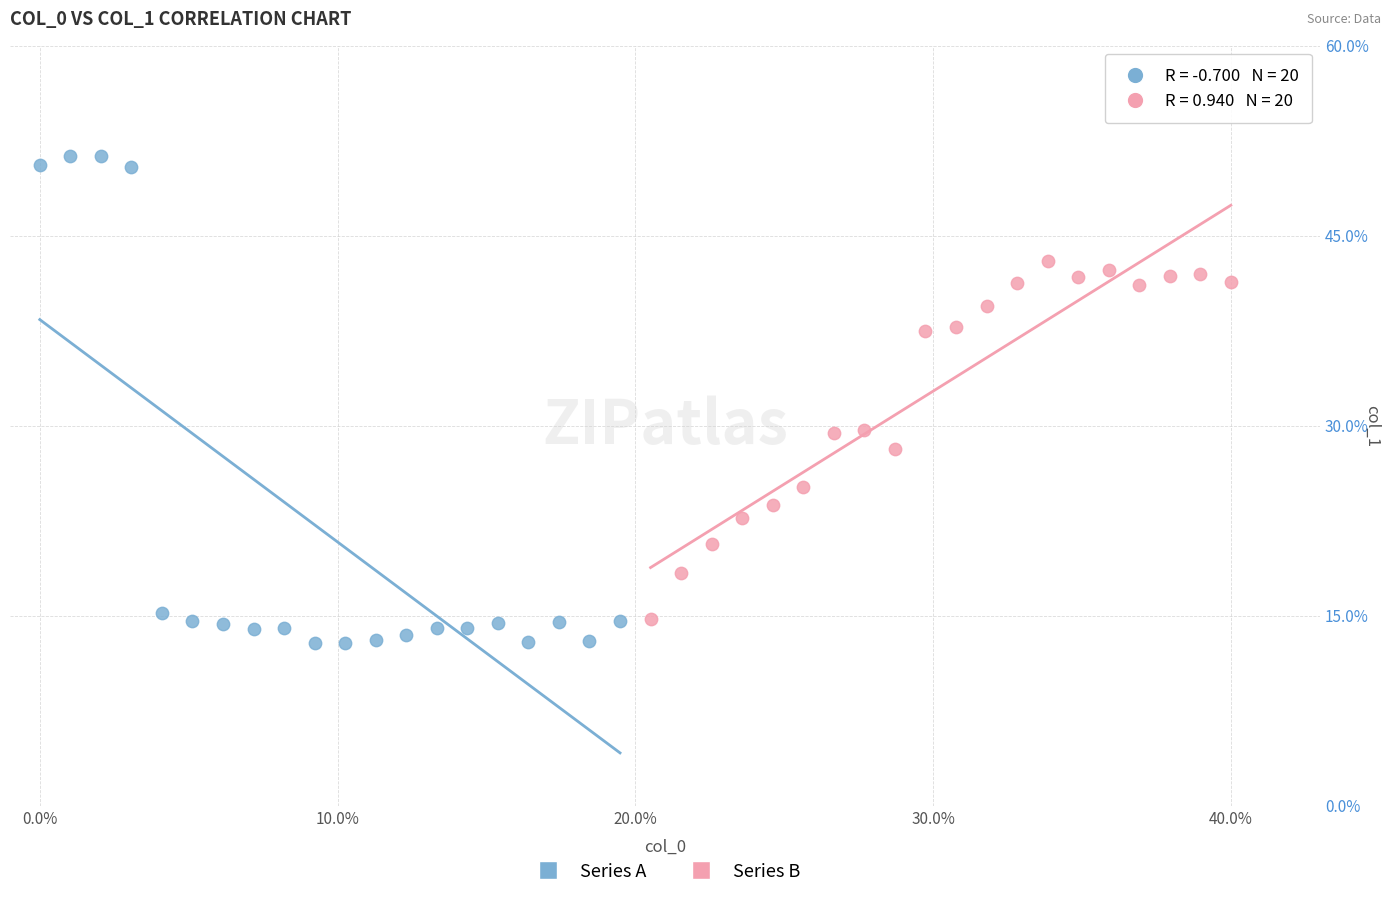

Which series contains the highest Y value?

Series A